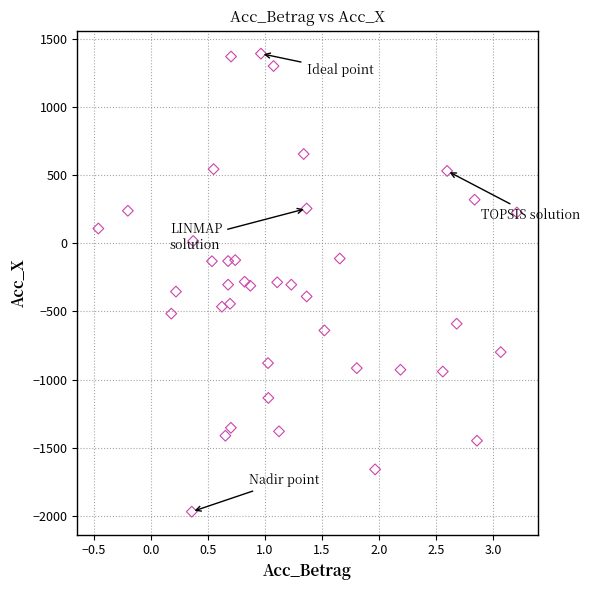

What is the range of X values (max minus min)?

3.7